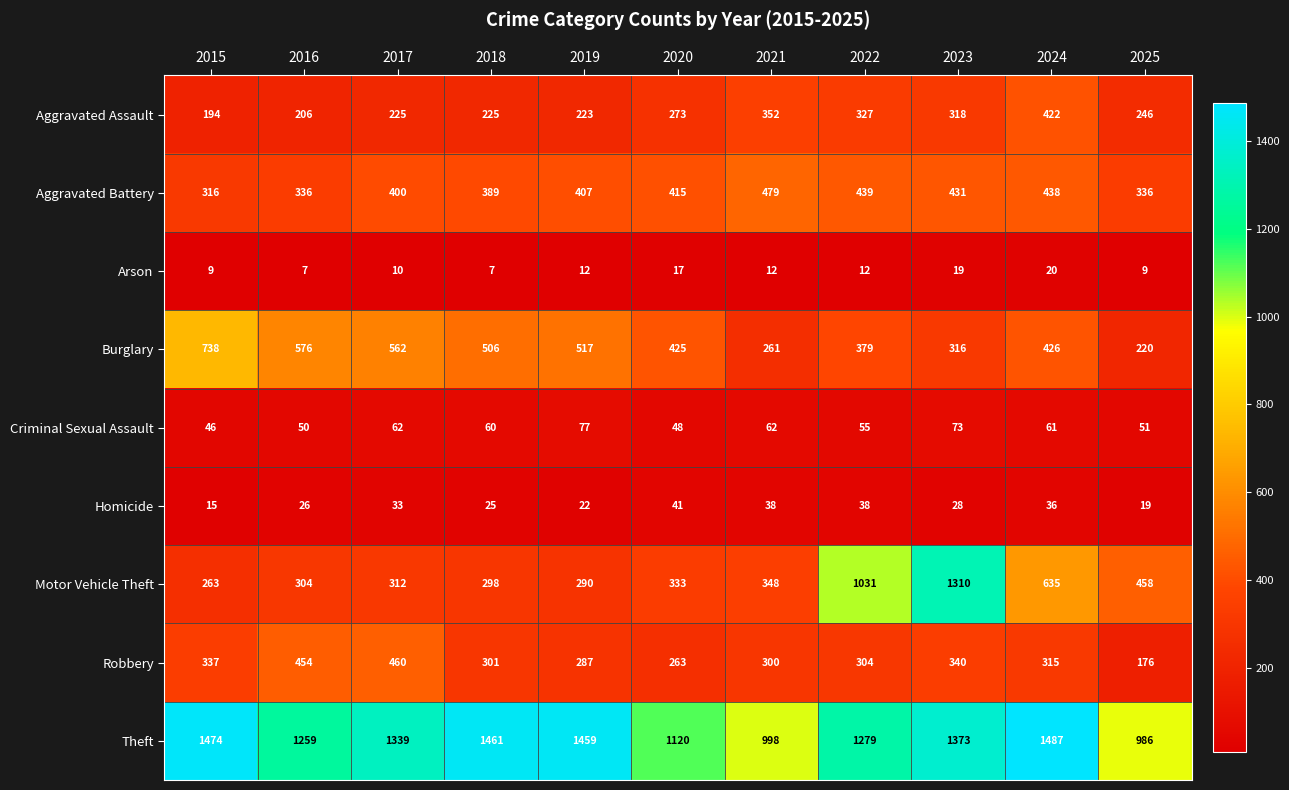

At which label is Robbery closest to 318?

2024